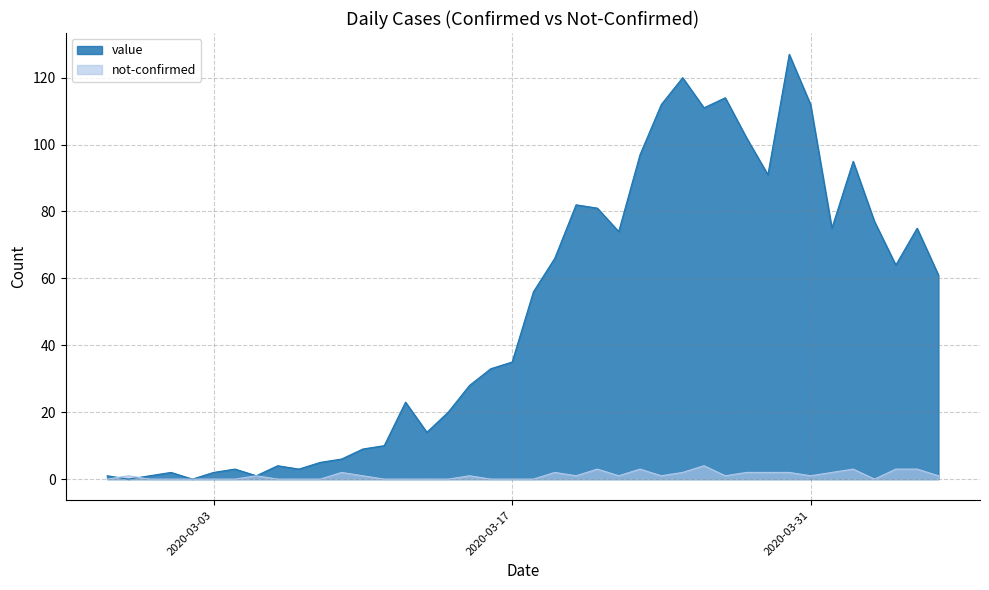

What are all the series names shown in the legend?

value, not-confirmed